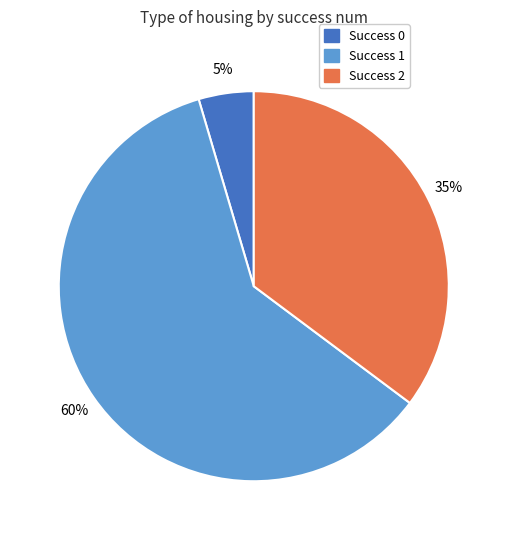

Does any single category account for the majority?

Yes